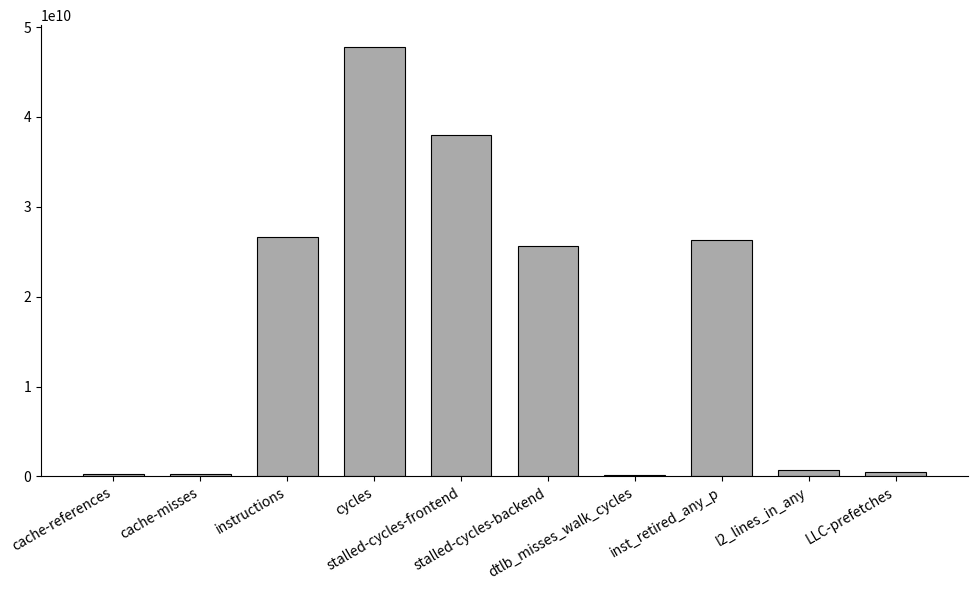

What is the greatest value displayed?

47829061099